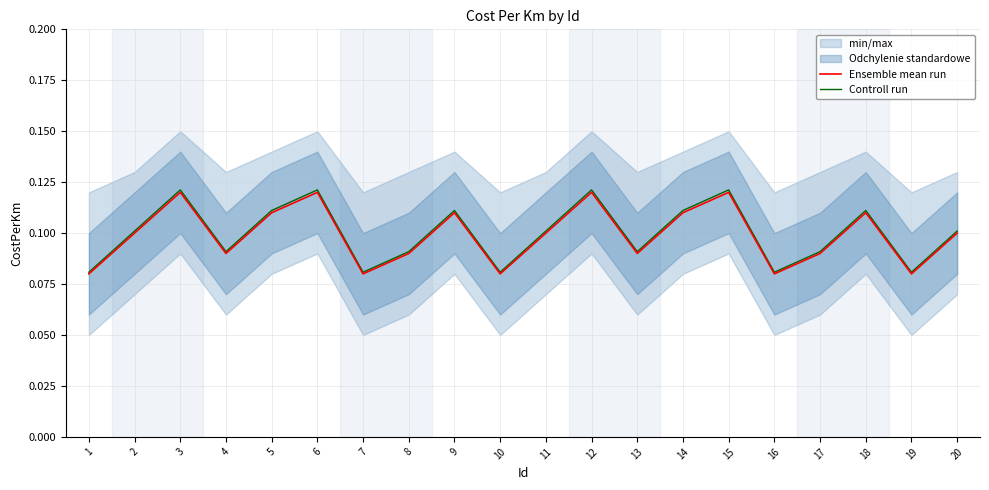

True or false: Controll run and Ensemble mean run intersect in this chart.

False